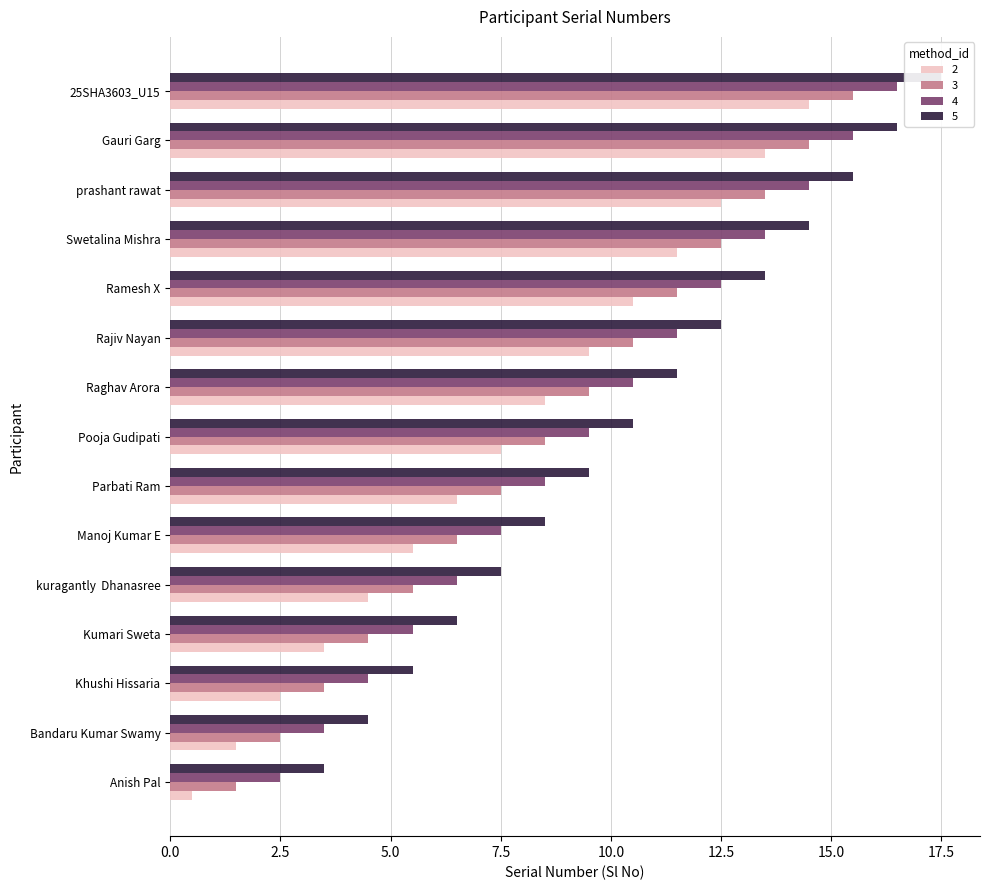

What is the sum of all 4 values?

142.5